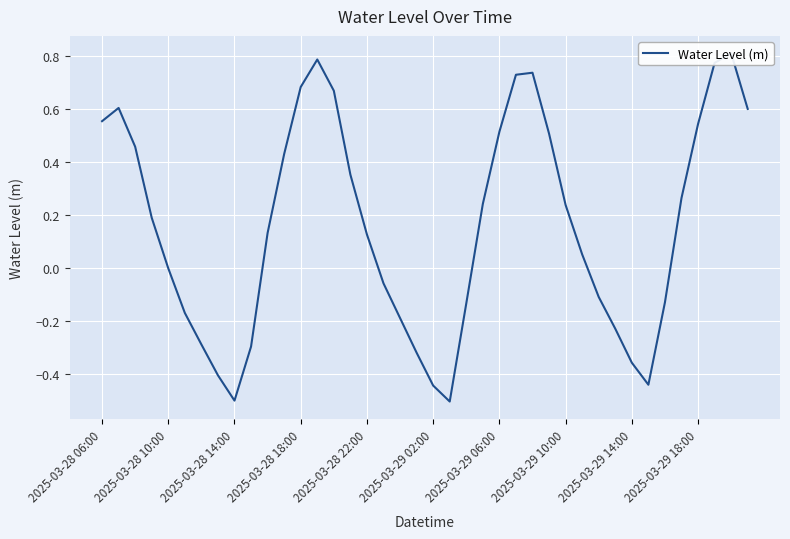

How many categories are shown in the chart?

40